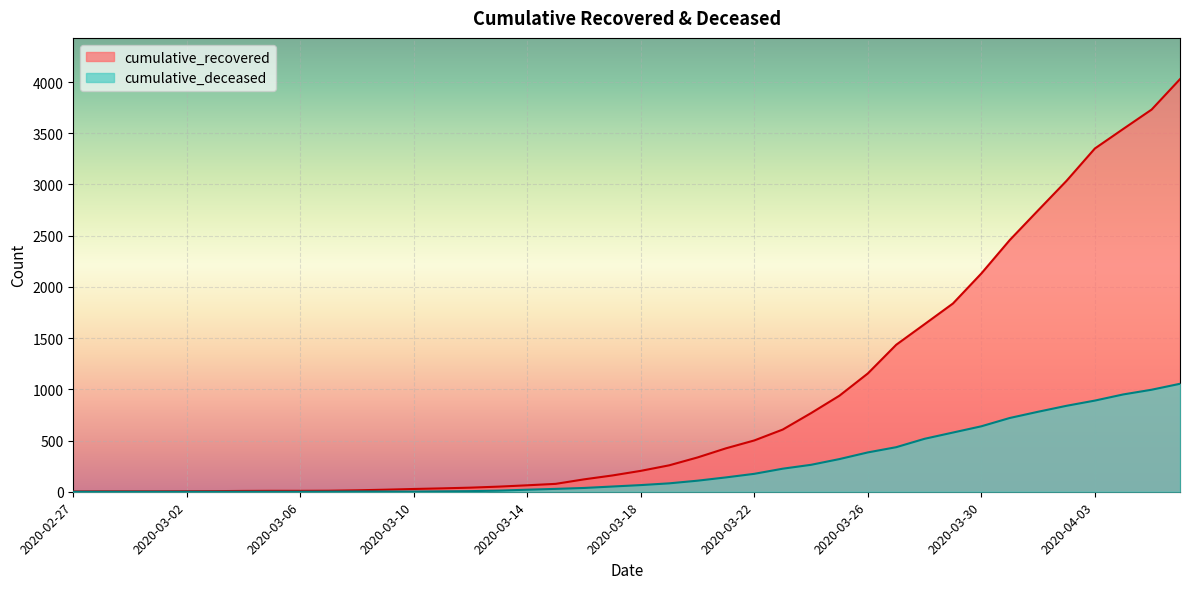

At which label does cumulative_deceased first exceed 65?

2020-03-19